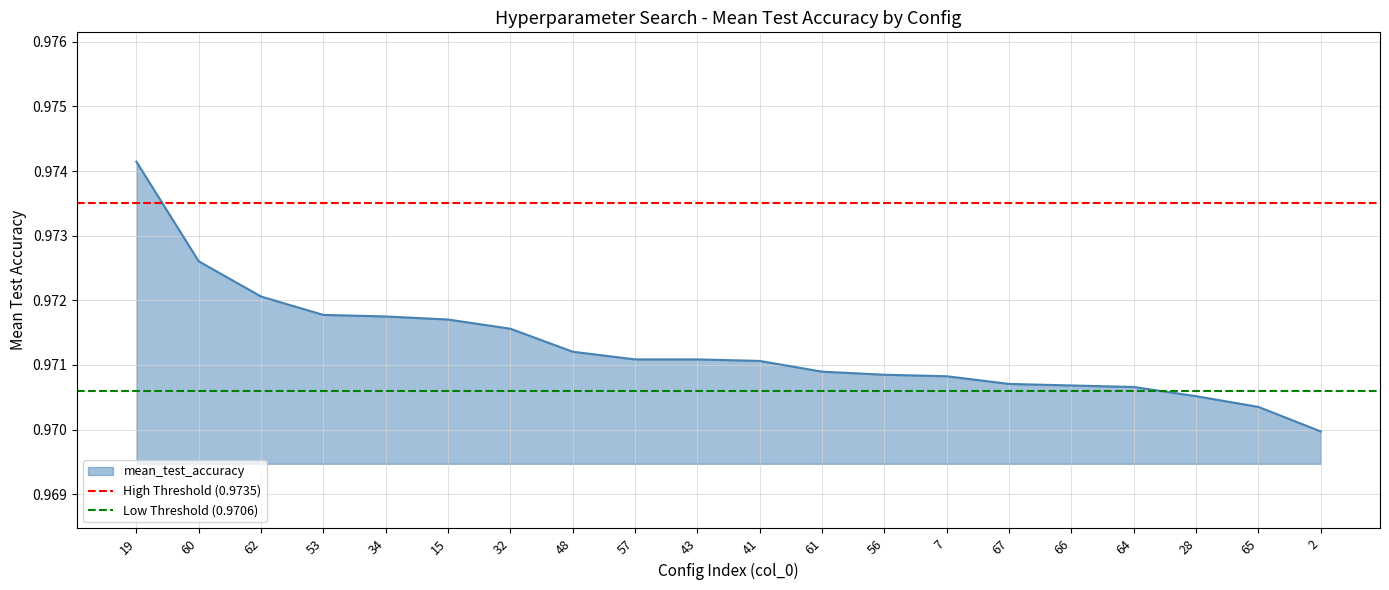

The value of mean_test_accuracy at 53 is 0.4. True or false?

False